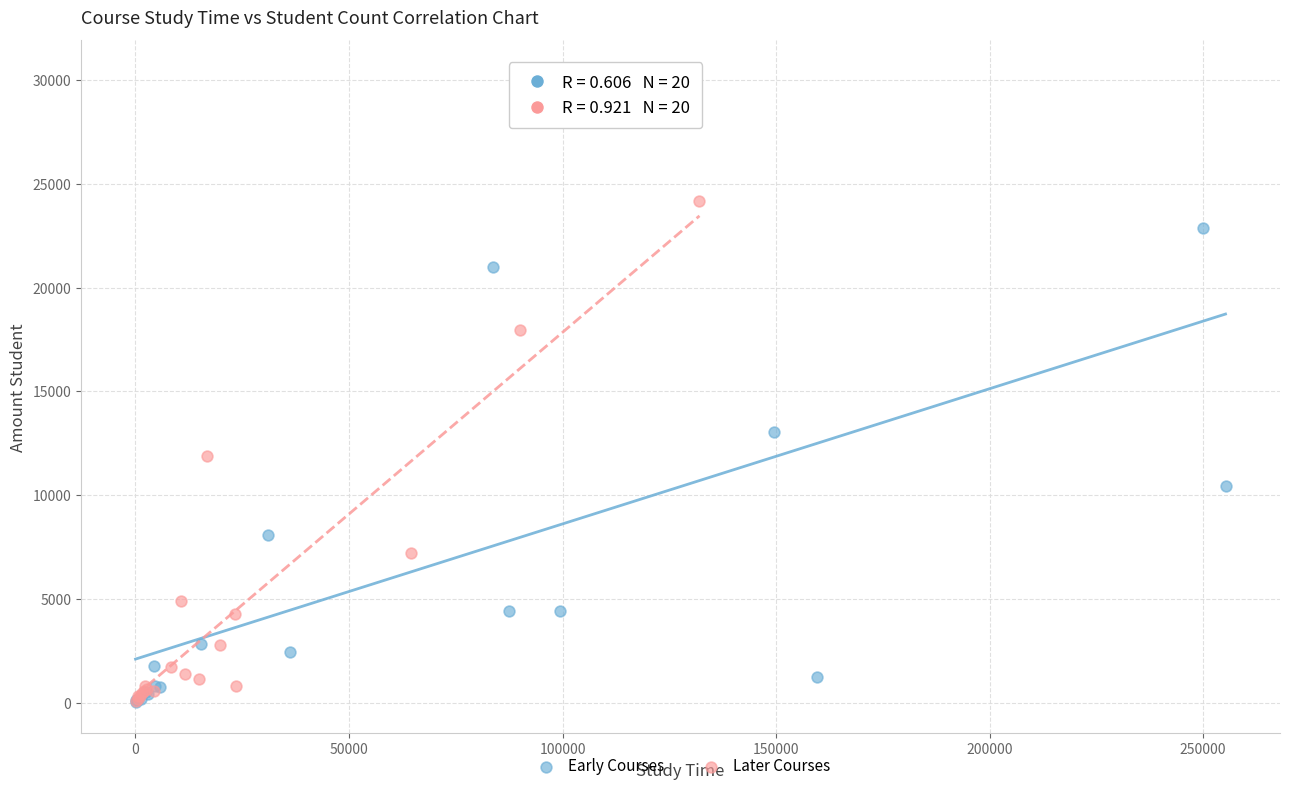

Which series reaches the maximum Y coordinate?

Early Courses